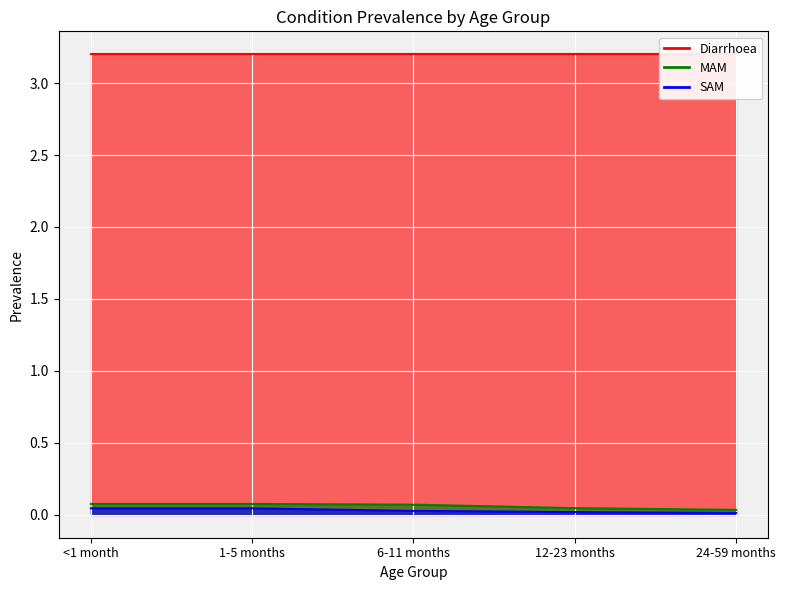

True or false: SAM has a value of 0.0 at 12-23 months.

False